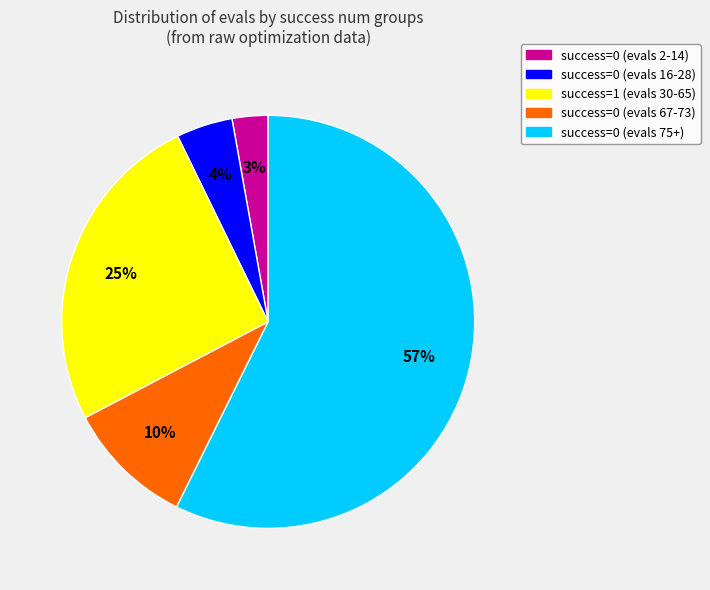

True or false: success=1 (evals 30-65) accounts for 25% of the total.

True